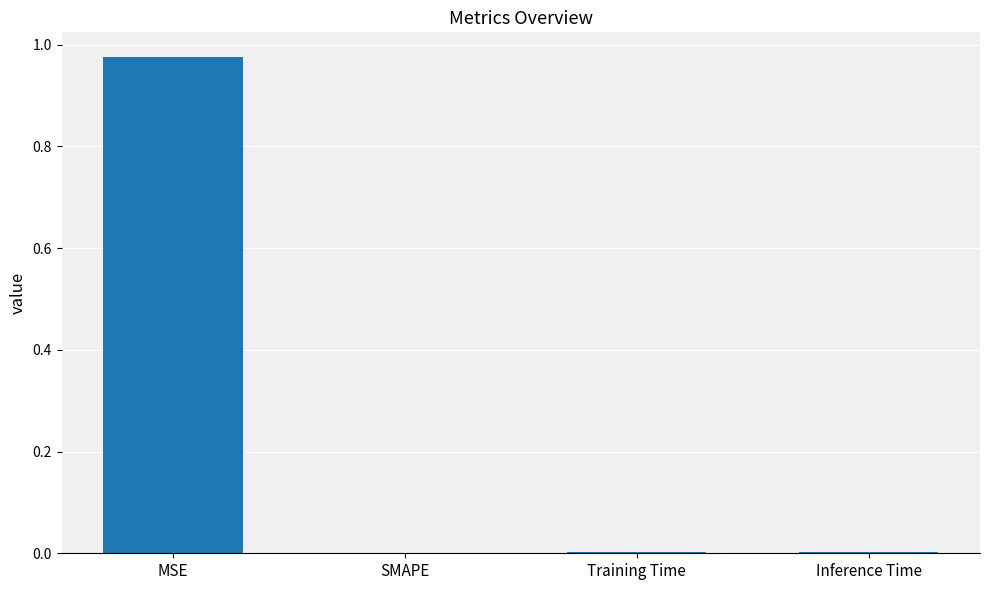

At which category does the chart reach its peak across all series?

MSE